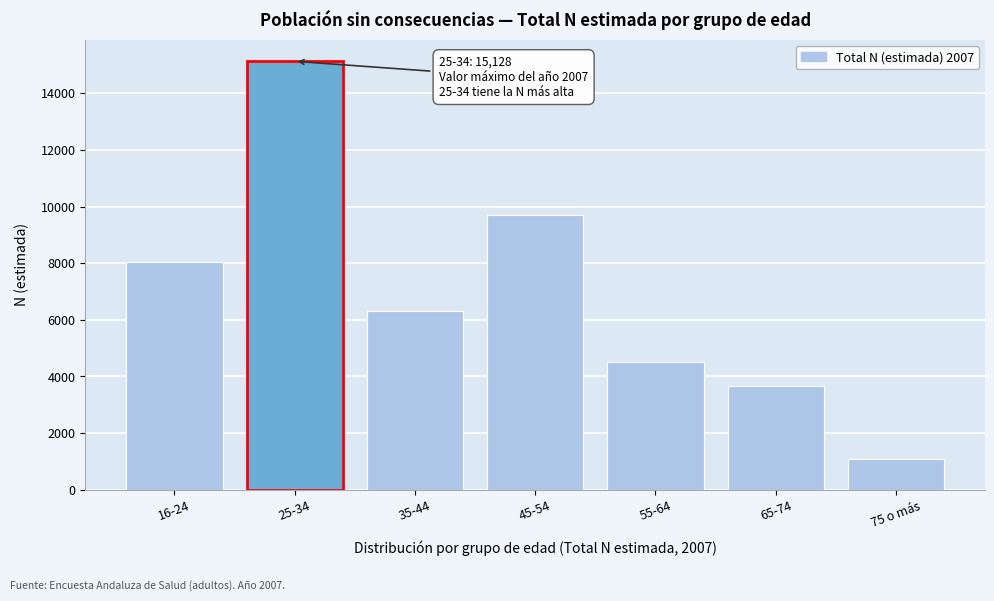

Reading left to right, list all the values displayed in this chart.

8042	15128	6305	9693	4511	3647	1074